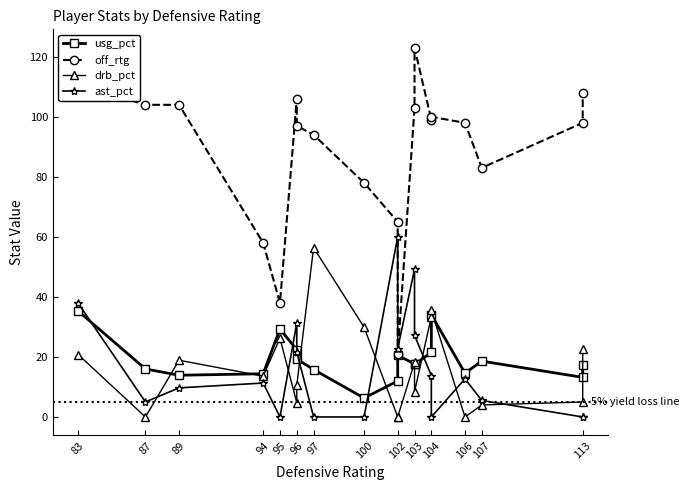

At which label is ast_pct closest to 30?

96